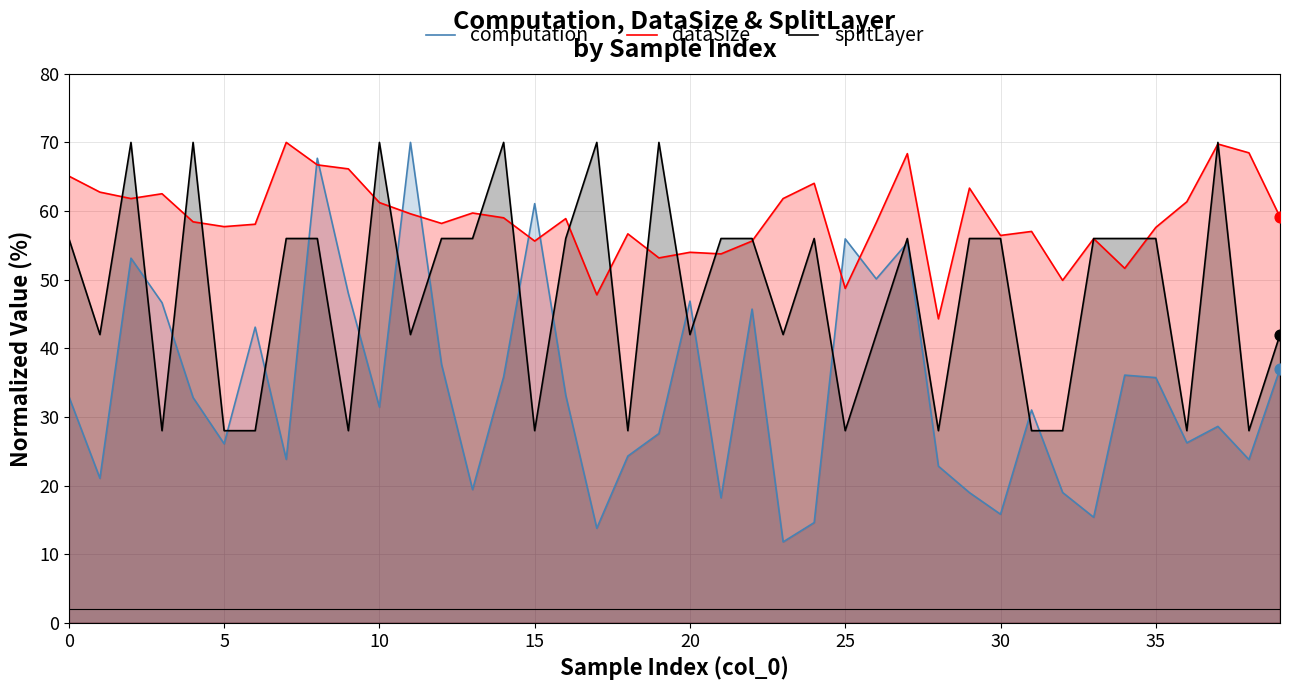

Which series contains the lowest Y value?

computation